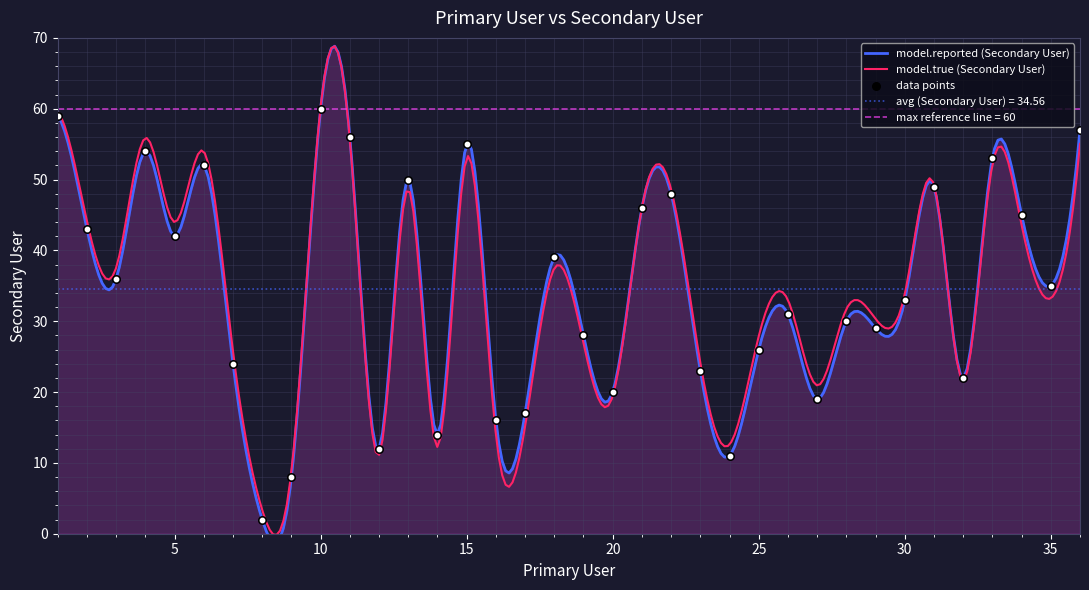

What is the change in value from 27 to 28?

+11